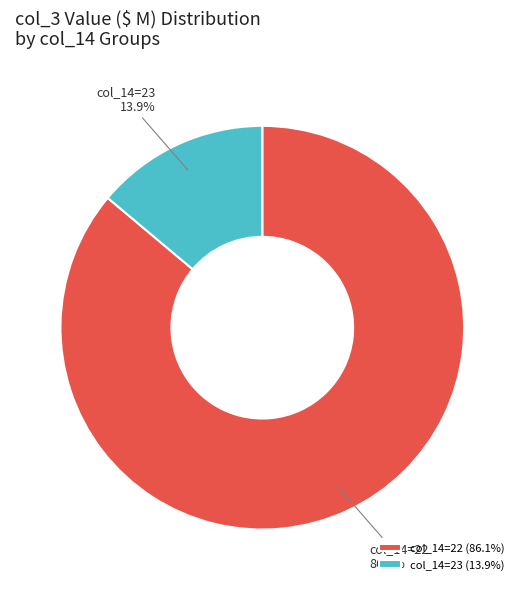

Does col_14=23 account for over 50% of the chart?

No